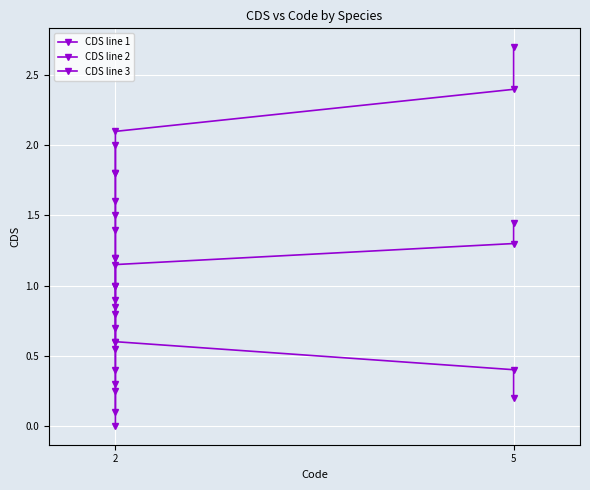

What is the label of the 10th point from the right?

2